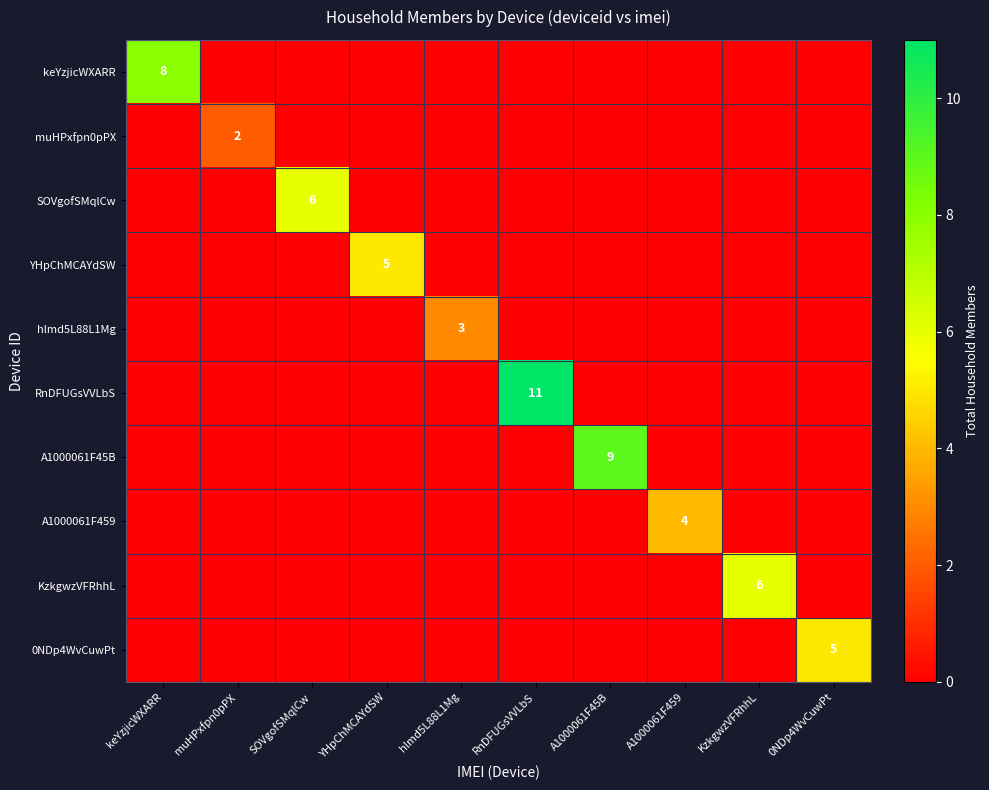

What is the difference between the maximum and minimum values in the 0NDp4WvCuwPt series?

5